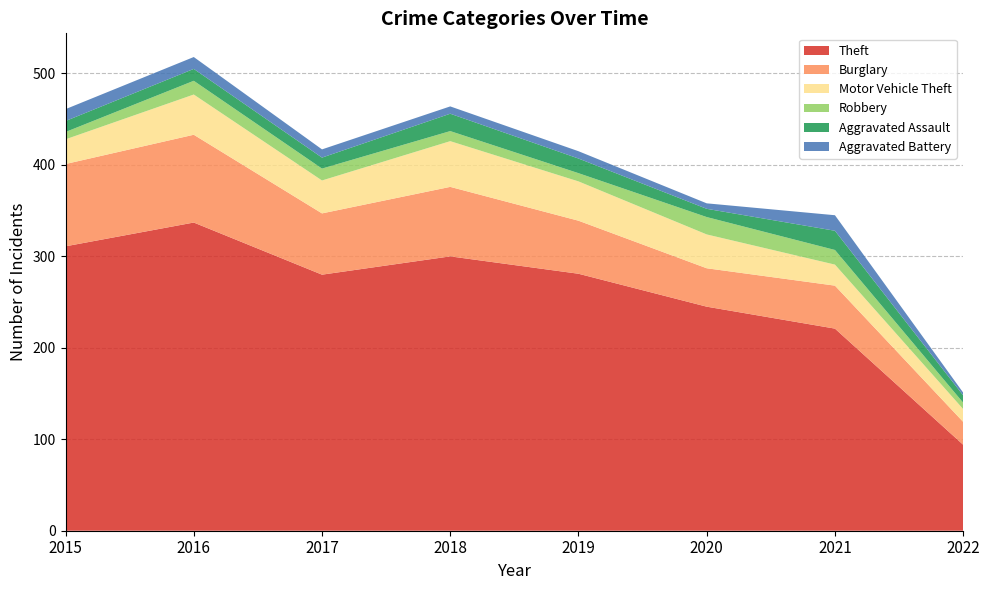

Reading left to right, list all the values displayed in this chart.

Theft: 311	337	280	300	281	245	221	94
Burglary: 90	96	67	76	58	42	47	25
Motor Vehicle Theft: 27	44	36	50	43	37	23	14
Robbery: 8	15	13	11	9	19	16	7
Aggravated Assault: 12	13	12	19	16	9	21	8
Aggravated Battery: 13	13	9	8	8	6	17	3